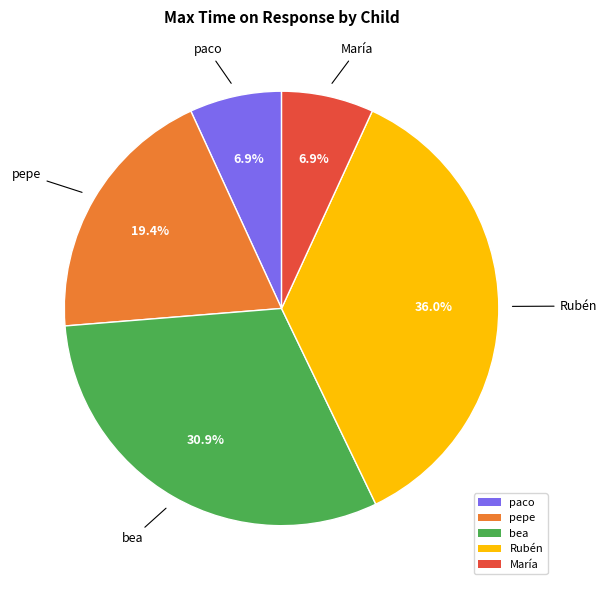

Approximately how many times larger is the value at paco compared to pepe?

0.4